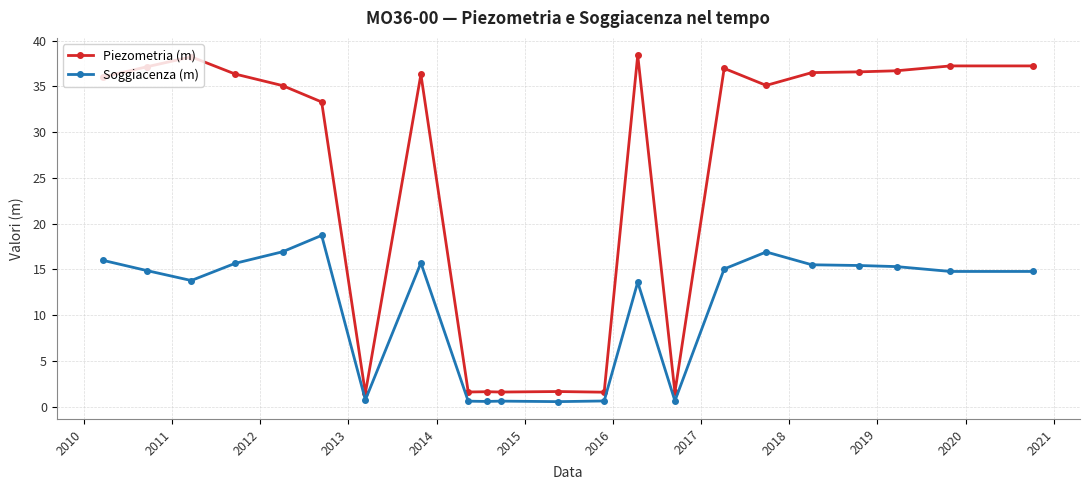

Rank the series by their maximum value, from lowest to highest.

Soggiacenza (m), Piezometria (m)